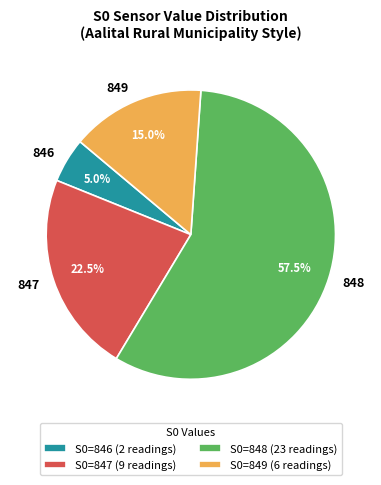

How many slices are in this pie chart?

4